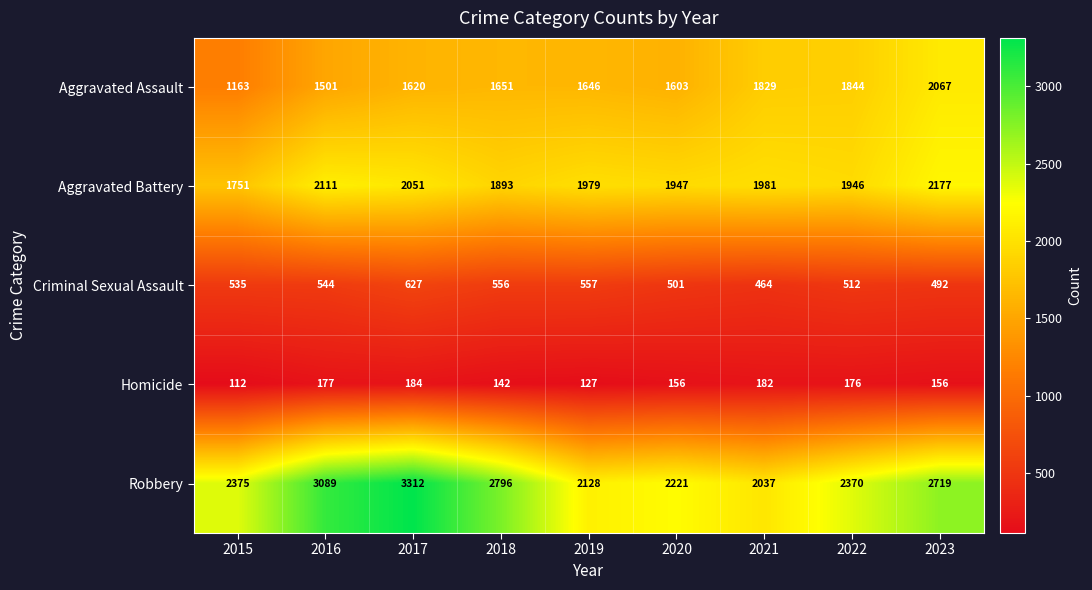

At which category does the chart reach its minimum across all series?

2015